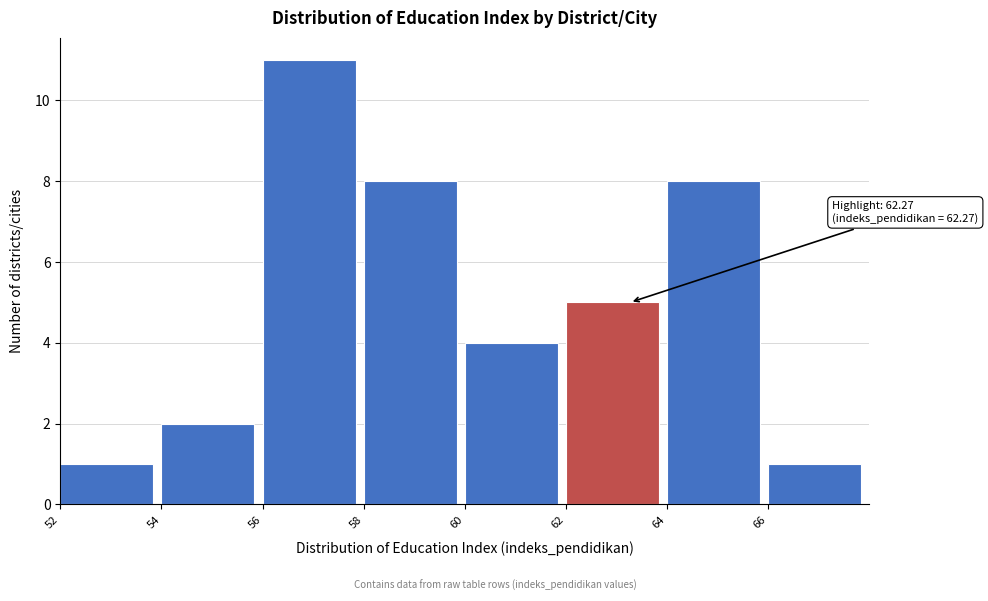

Over which range of the x-axis is the bar tallest?

56 to 58